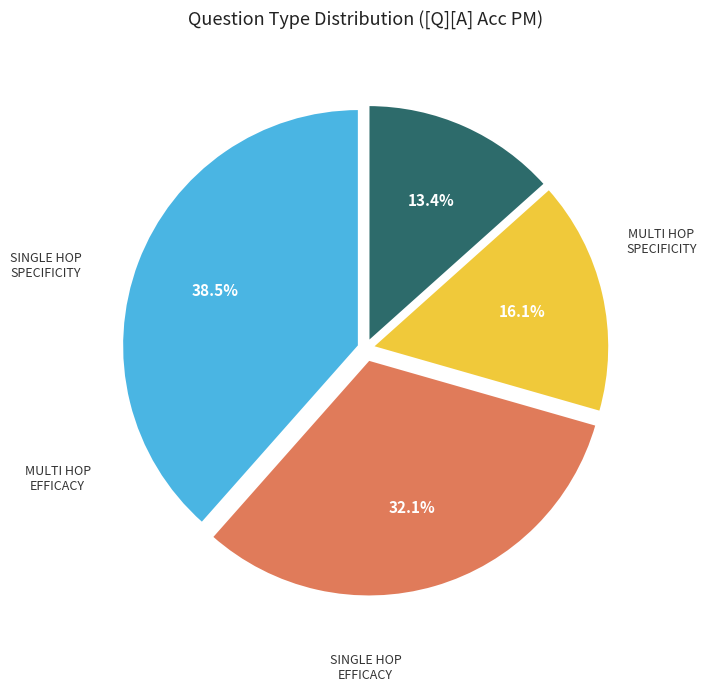

Does any single category account for the majority?

No